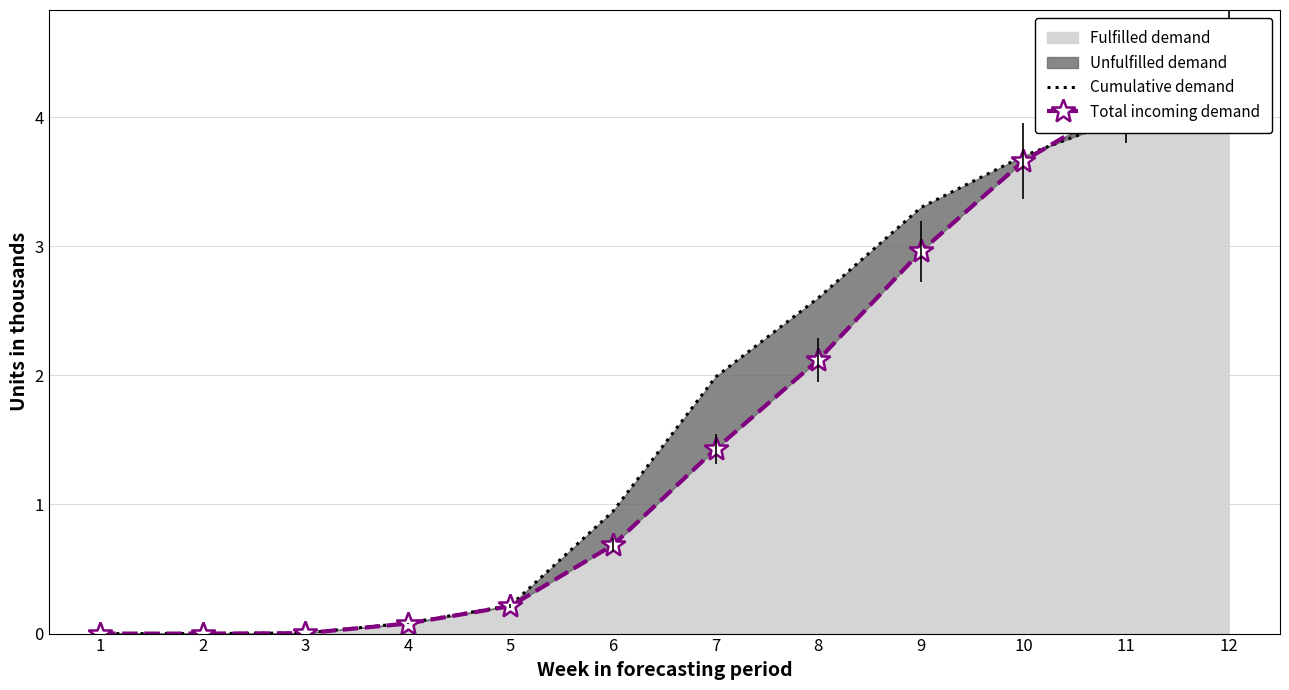

At which category is the sum across all series the highest?

12